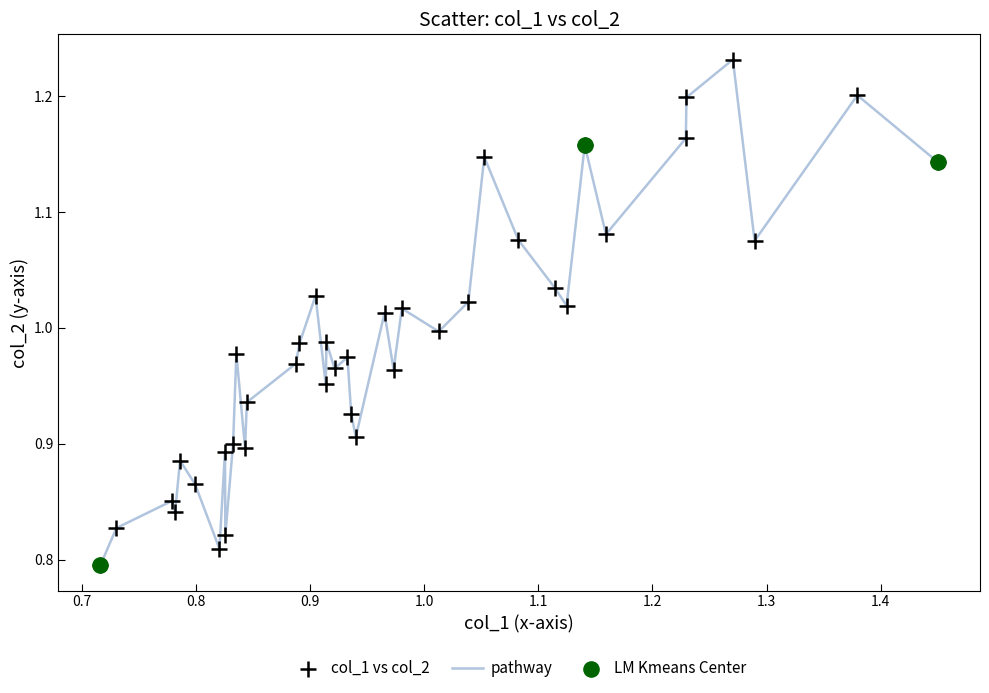

What is the difference between the maximum and minimum values?

0.4